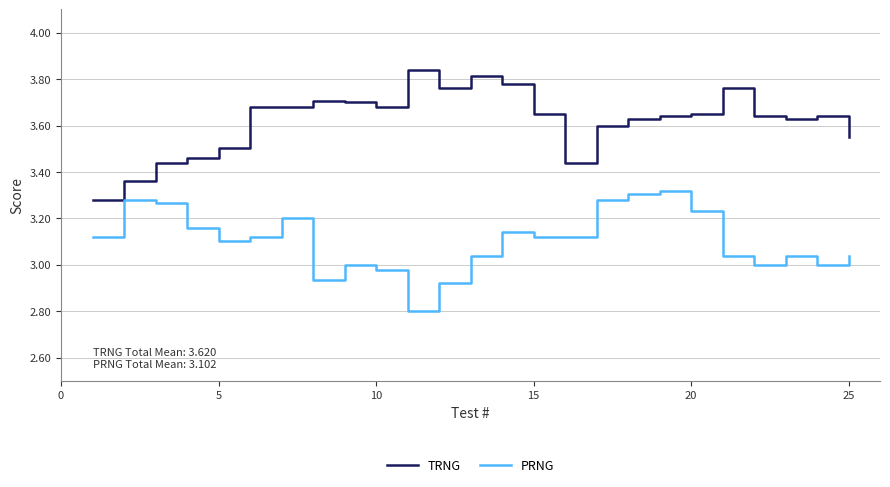

True or false: TRNG and PRNG intersect in this chart.

False